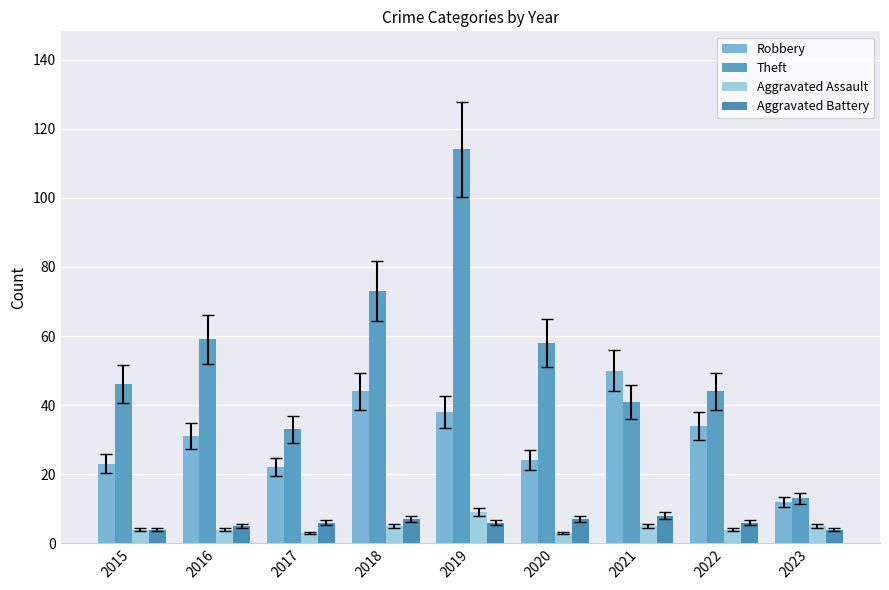

How many bars are there in total?

36